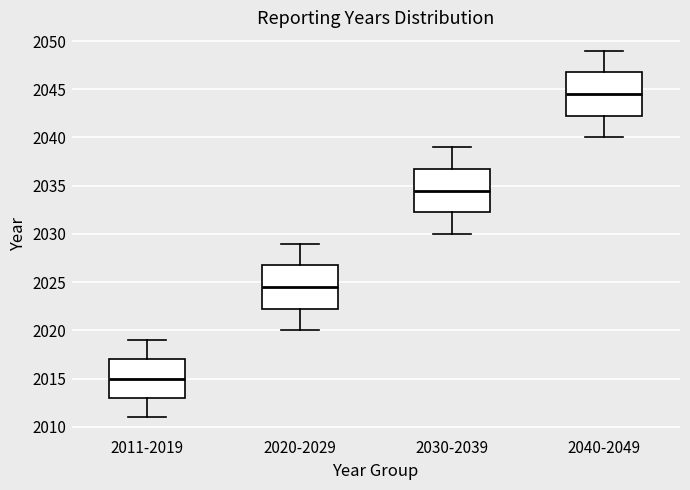

Where does the median line of the box for 2030-2039 sit on the y-axis? The values are not printed on the chart, so give them approximately, as read against the axis.

2034.5